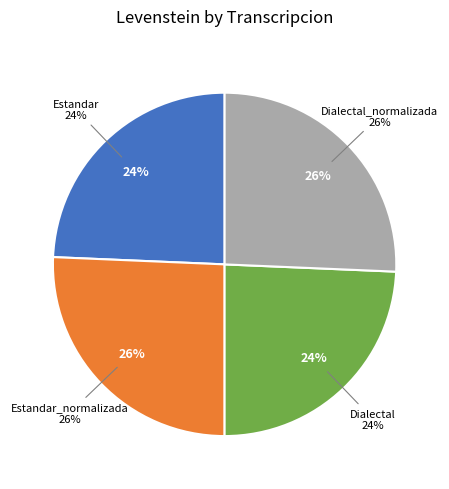

Is it true that Dialectal_normalizada is 26% of the pie?

True